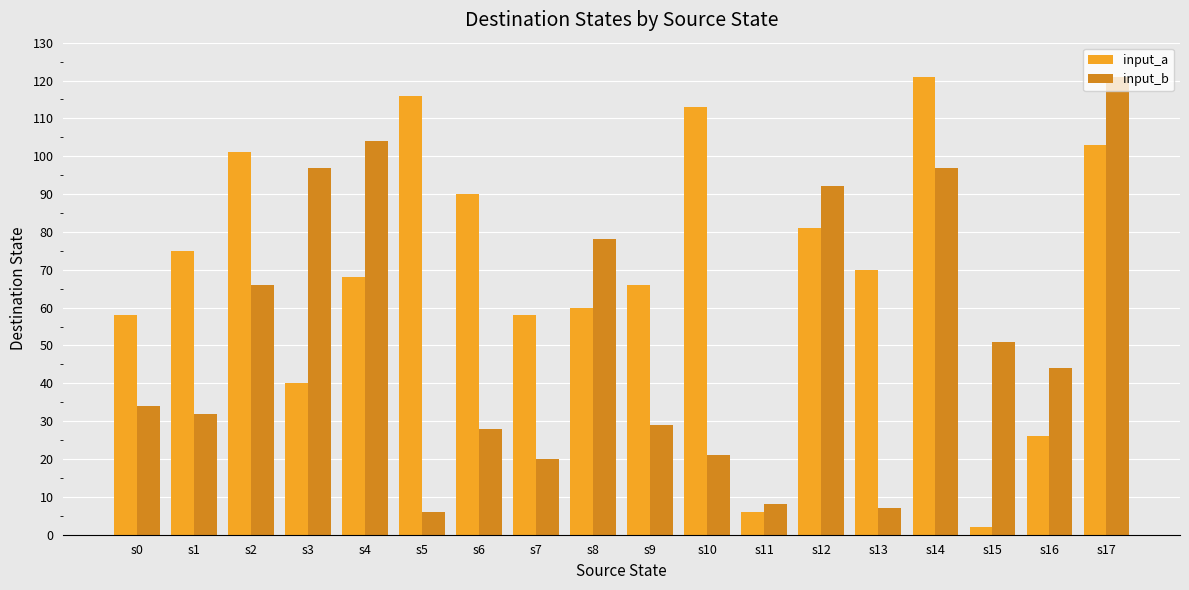

Where does the input_a series first go above 70?

s1